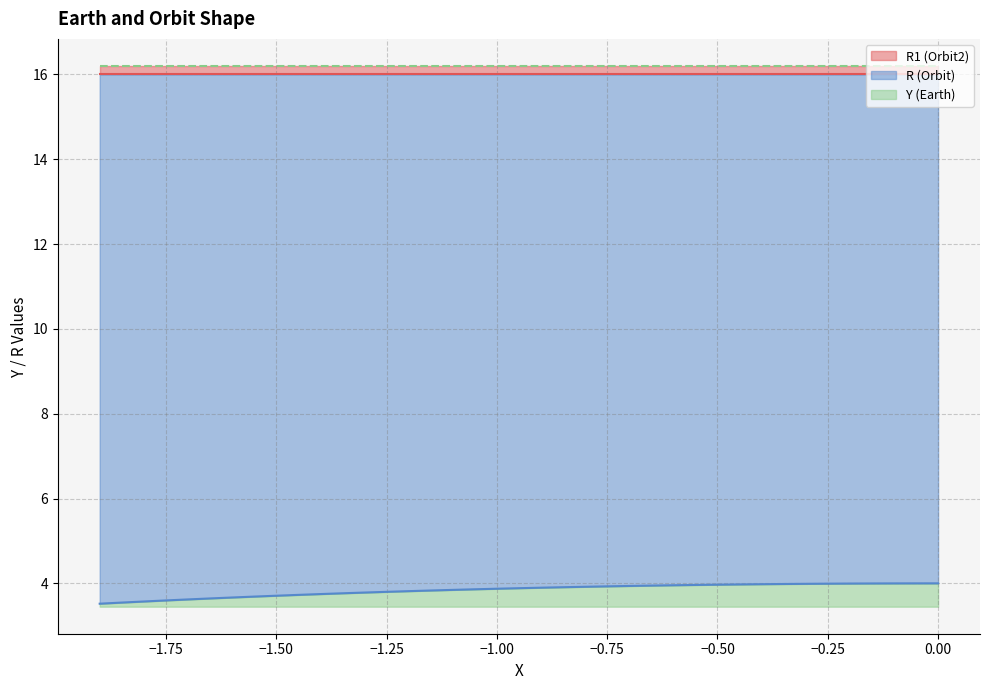

At which category is the sum across all series the highest?

38